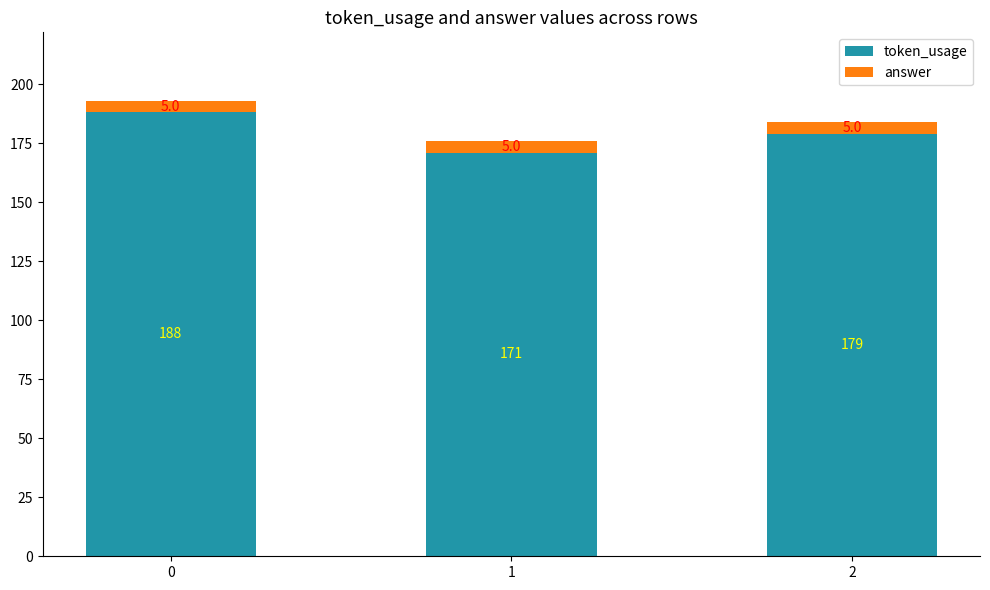

Reading left to right, what are the values for token_usage?

188	171	179